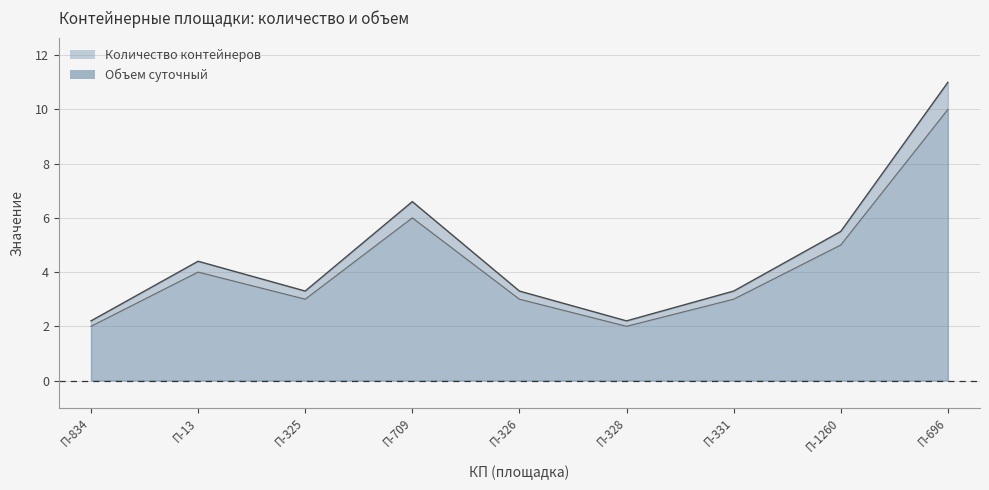

Rank the series by their average value, from highest to lowest.

Объем суточный, Количество контейнеров